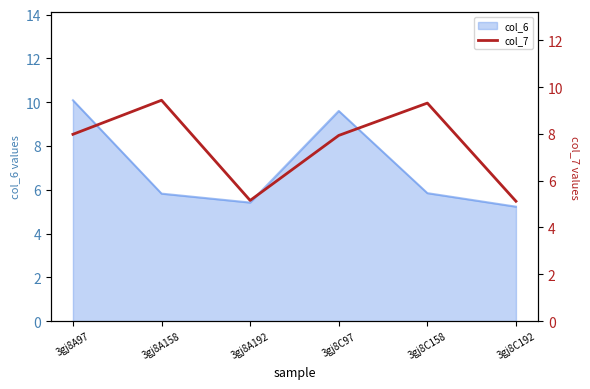

How many categories are shown in the chart?

6